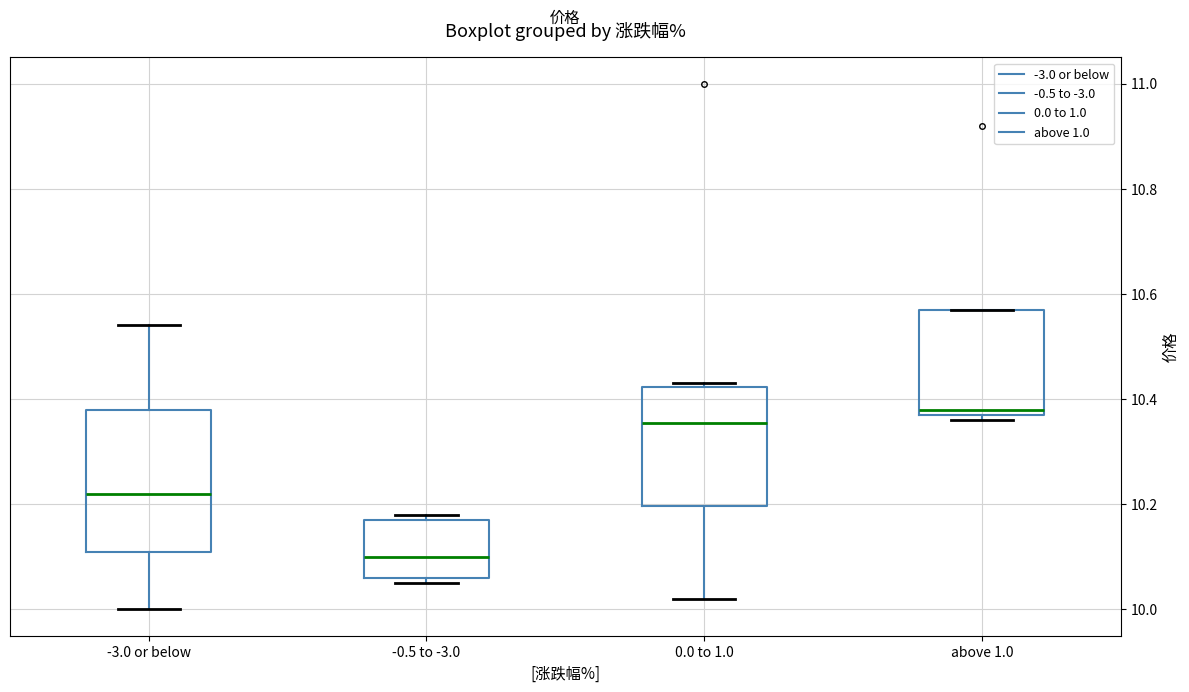

Reading left to right, read every box against the y-axis: the position of its median line, the range the box covers, and the ends of its whiskers. The values are not printed on the chart, so give them approximately, as read against the axis.

-3.0 or below: median 10.22, box 10.12 to 10.38, whiskers 10.00 to 10.54
-0.5 to -3.0: median 10.10, box 10.06 to 10.18, whiskers 10.06 (just below the box's lower edge) to 10.18 (just above the box's upper edge)
0.0 to 1.0: median 10.36, box 10.20 to 10.42, whiskers 10.02 to 10.44
above 1.0: median 10.38 (just above the box's lower edge), box 10.38 to 10.58, whiskers 10.36 to 10.58